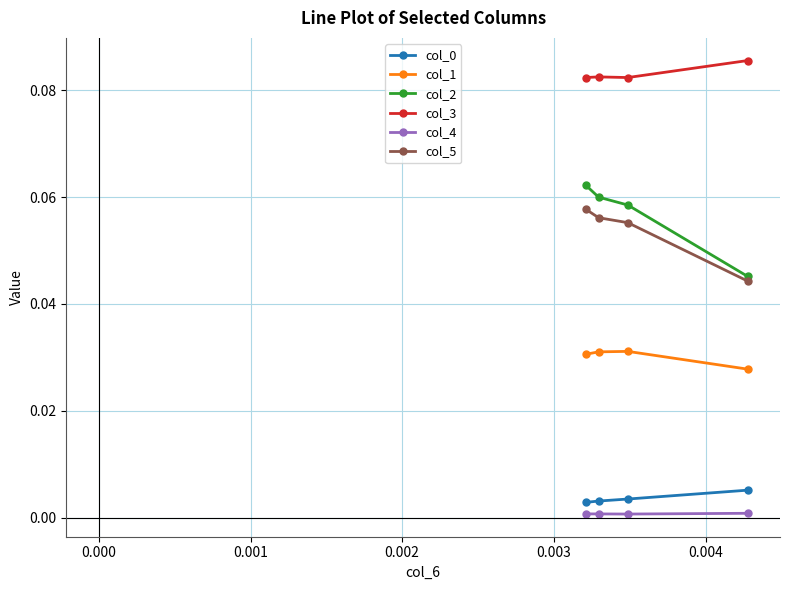

Which series has the largest total across all categories?

col_3